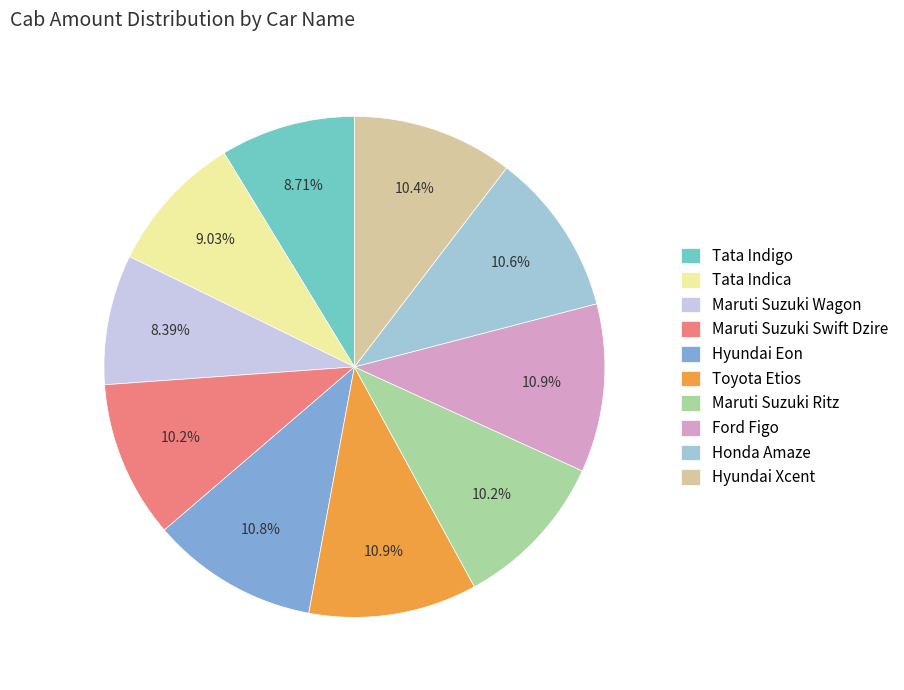

Approximately how many times larger is the value at Maruti Suzuki Ritz compared to Maruti Suzuki Swift Dzire?

1.0